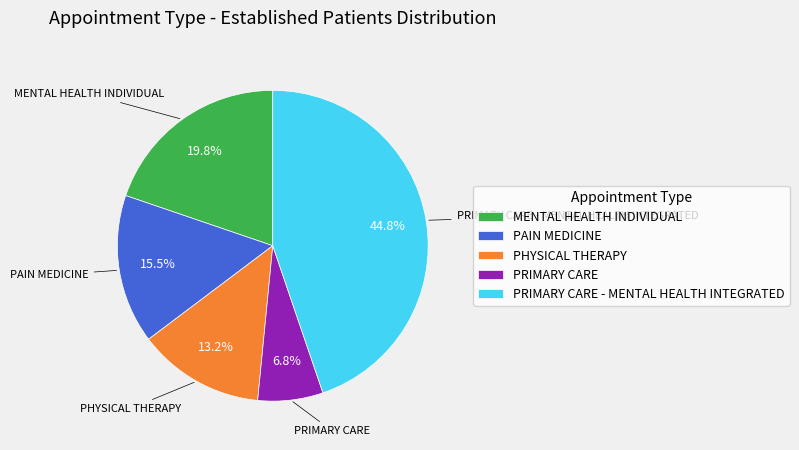

Between PHYSICAL THERAPY and PAIN MEDICINE, which is larger?

PAIN MEDICINE